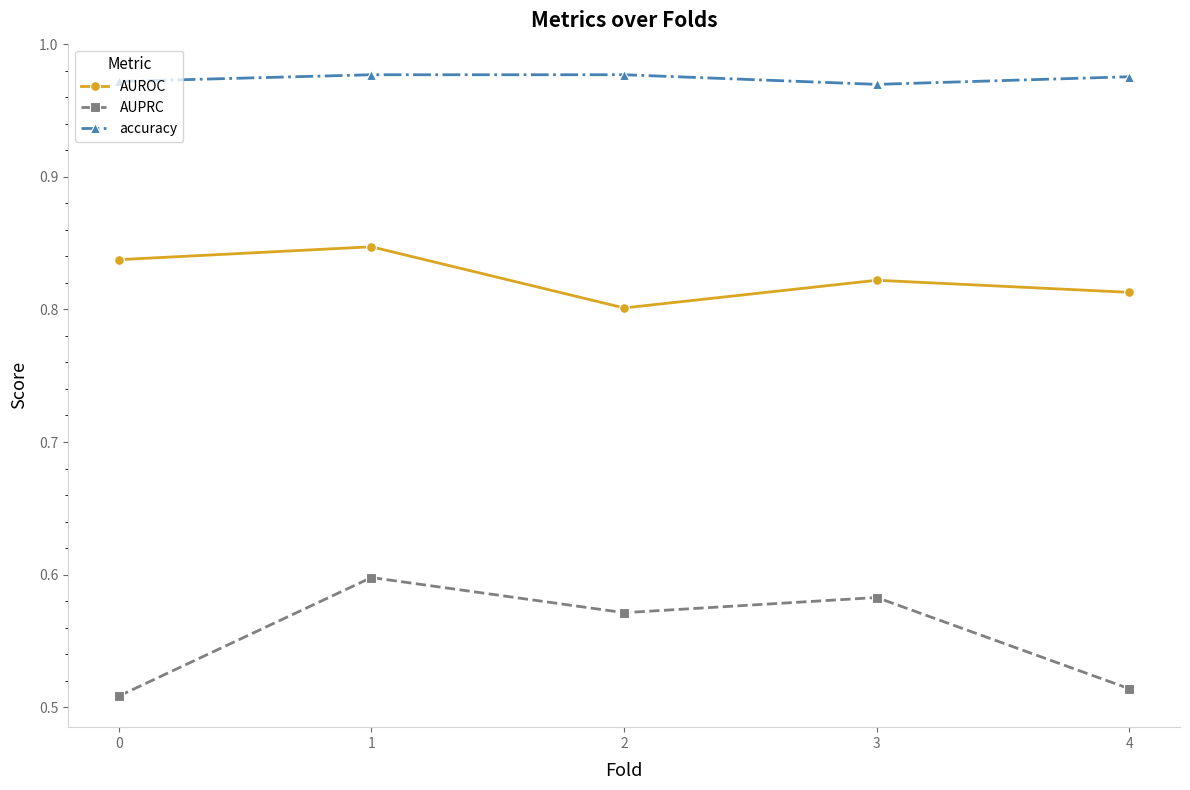

True or false: accuracy and AUROC intersect in this chart.

False